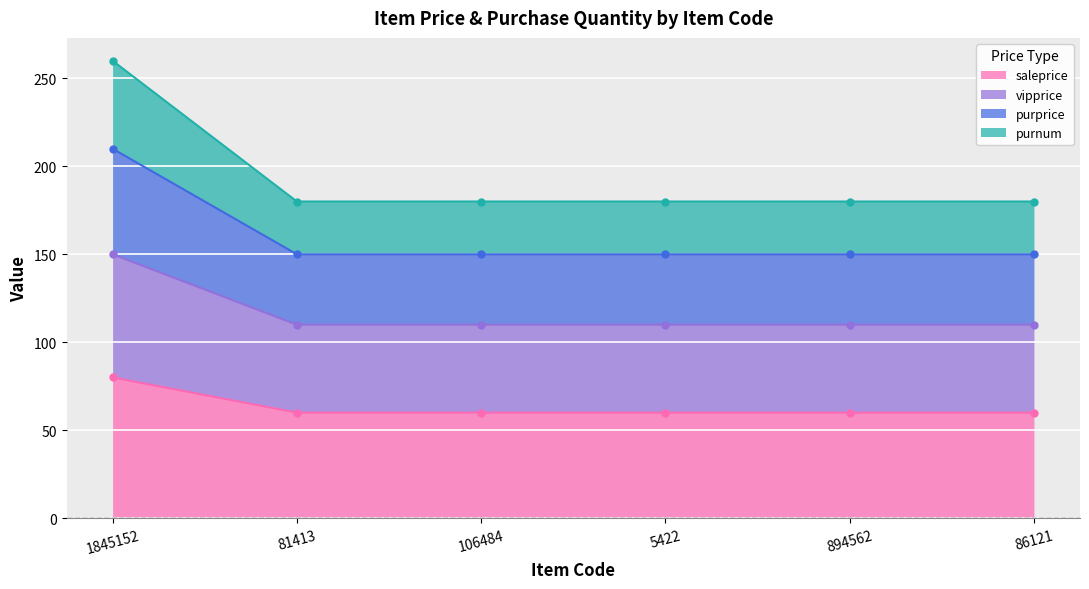

True or false: saleprice has a value of 60 at 106484.

True